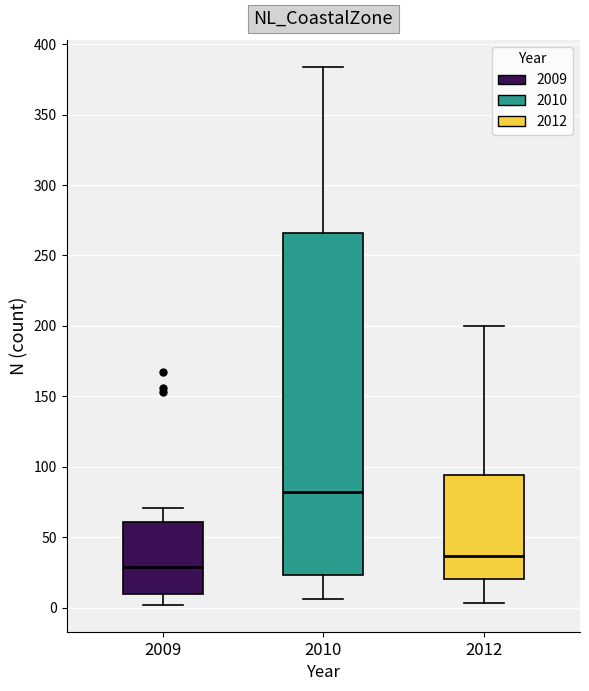

Where does the lower whisker of the box at x = 2012 end on the y-axis? The values are not printed on the chart, so give them approximately, as read against the axis.

5